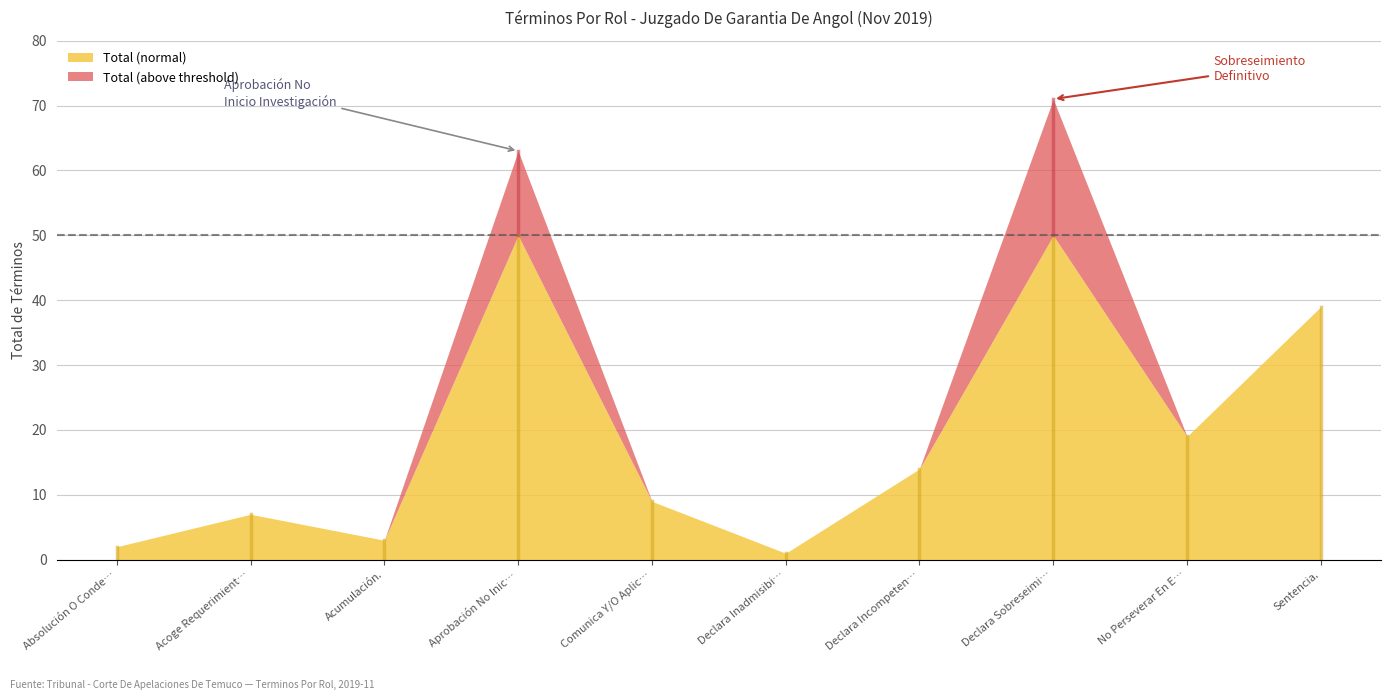

List the labels in order of value, largest first.

Declara Sobreseimiento Definitivo., Aprobación No Inicio Investigación., Sentencia., No Perseverar En El Procedimiento., Declara Incompetencia., Comunica Y/O Aplica Decisión Ppio., Acoge Requerimiento (Monitorio)., Acumulación., Absolución O Condena., Declara Inadmisibilidad De La Querella.